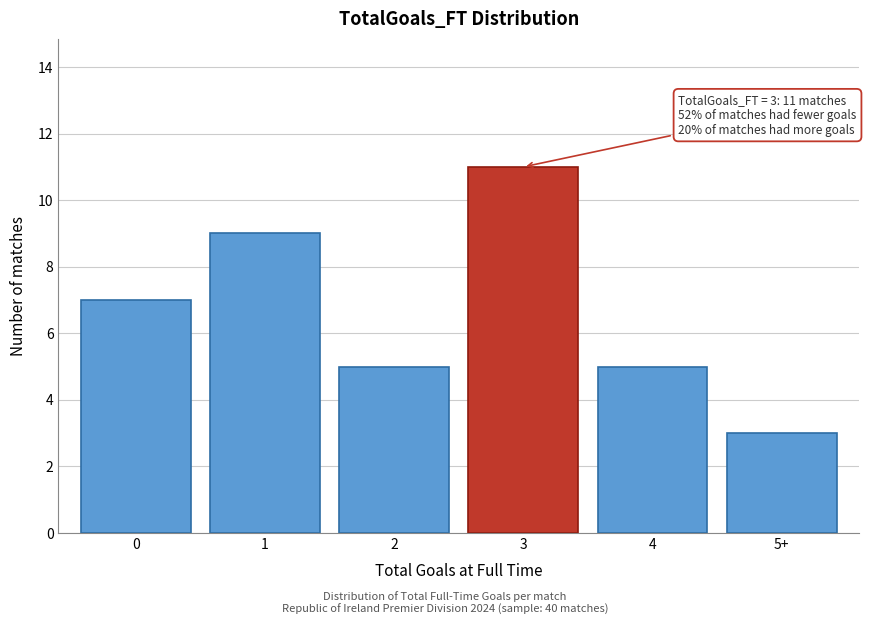

Reading right to left, what are all the values shown in this chart?

5+=3	4=5	3=11	2=5	1=9	0=7